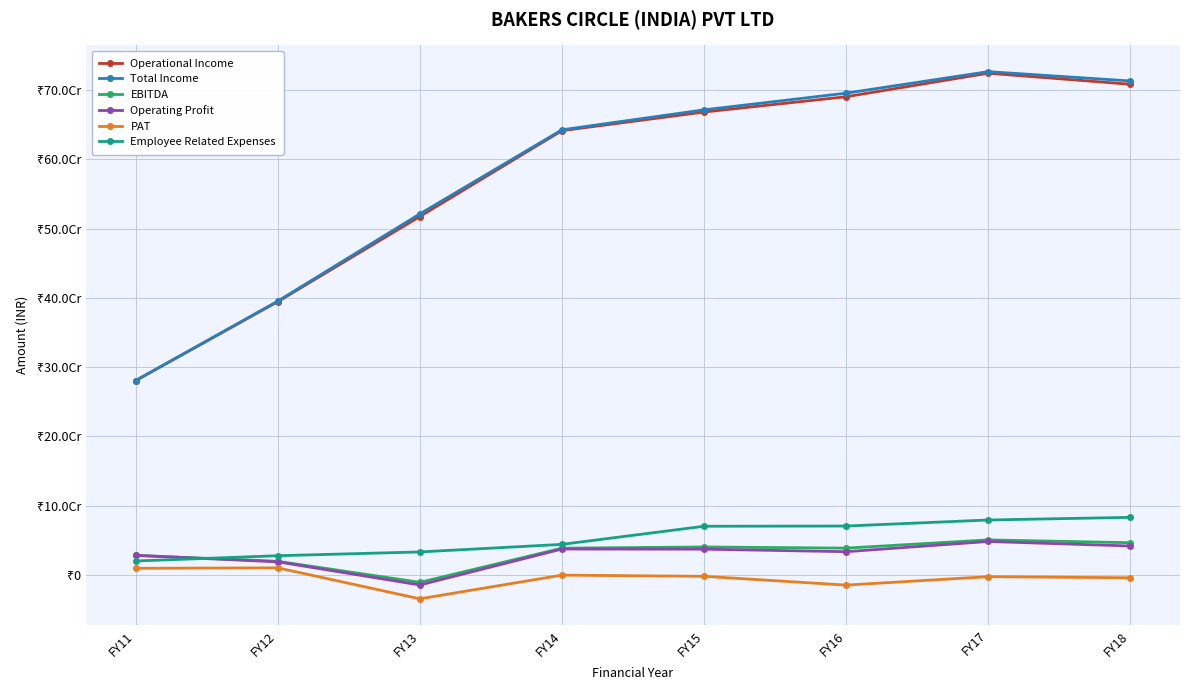

What are all the series names shown in the legend?

Operational Income, Total Income, EBITDA, Operating Profit, PAT, Employee Related Expenses